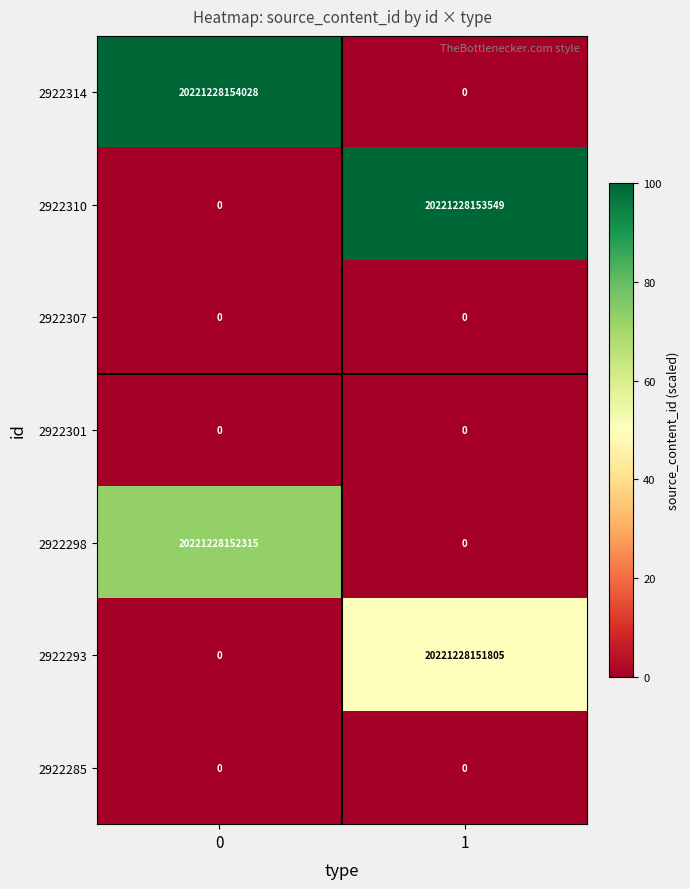

What is the difference between the 2922314 values at 0 and 1?

20221228154028